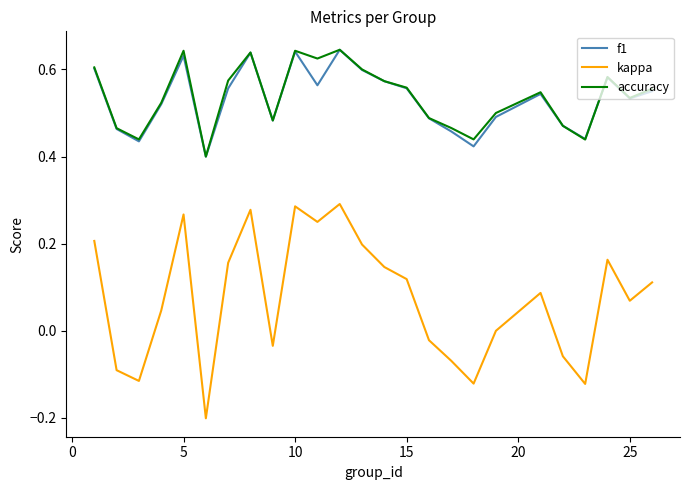

True or false: kappa and f1 intersect in this chart.

False